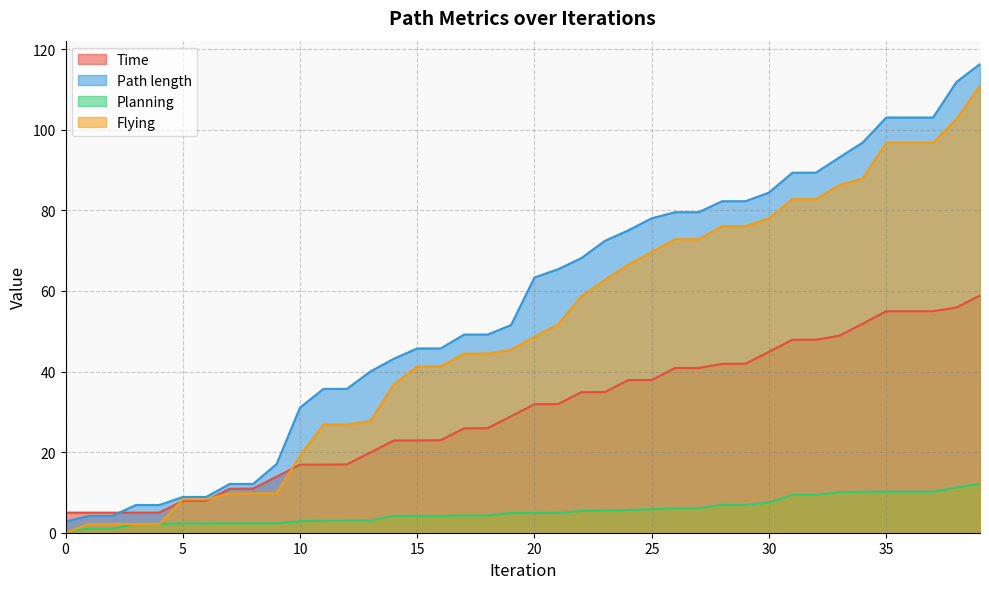

Which series has the largest total across all categories?

Path length